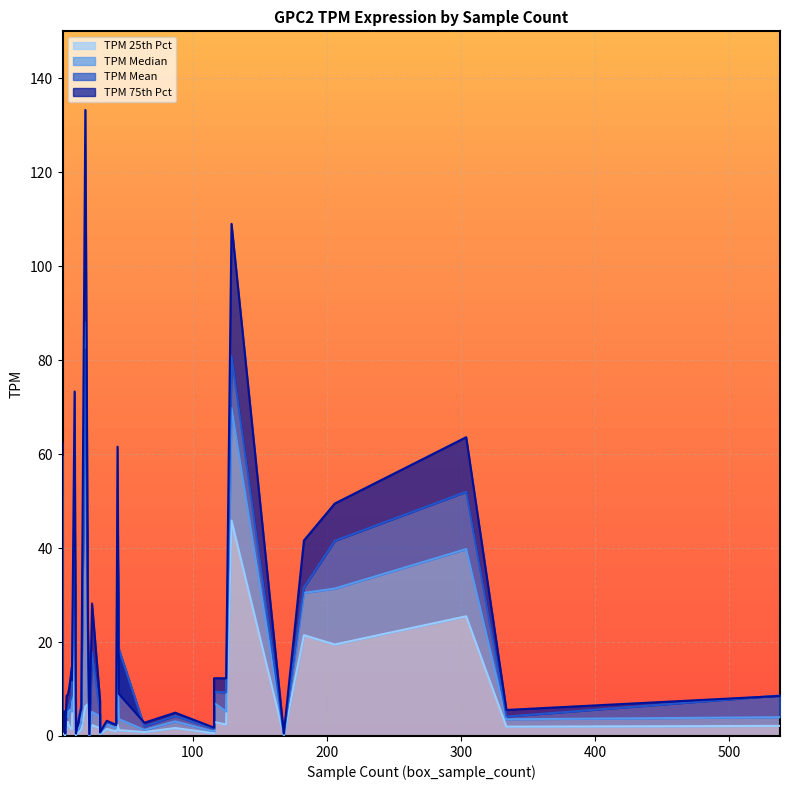

True or false: TPM_75th_percentile and TPM_mean intersect in this chart.

True